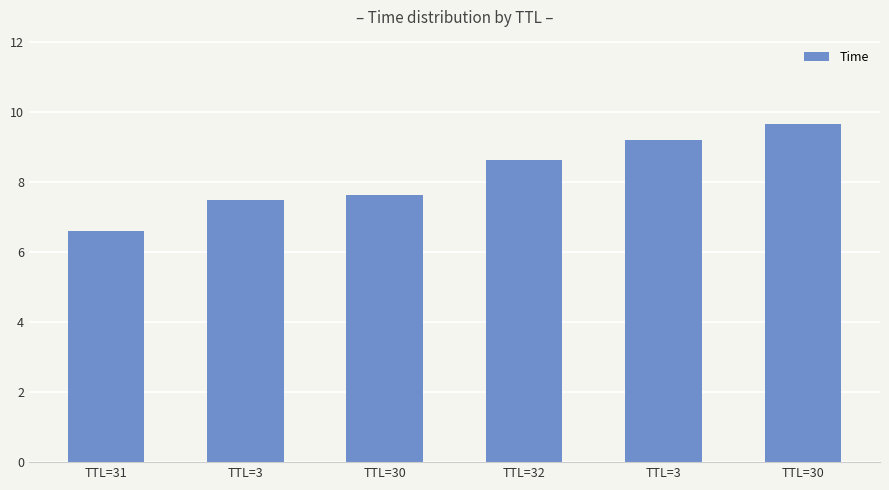

How many values are below 8?

3